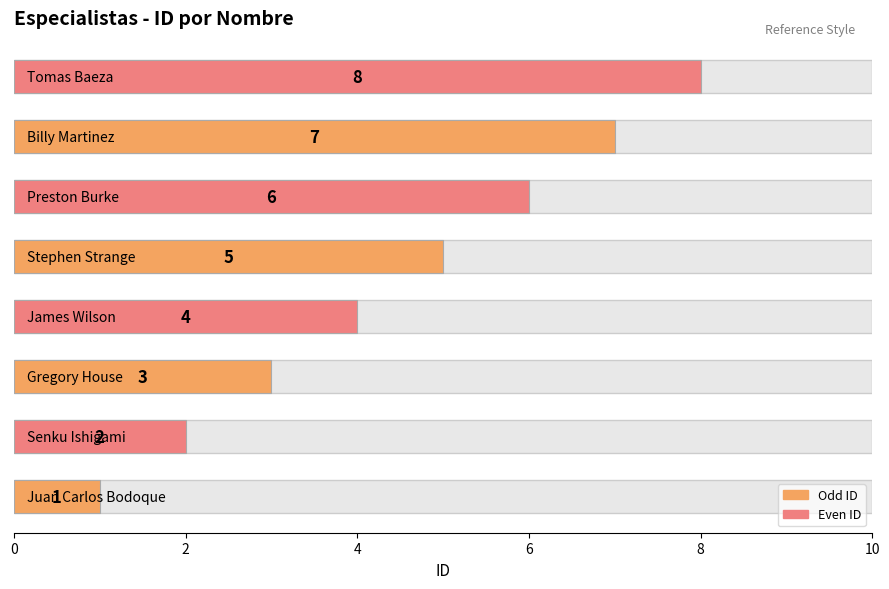

What is the smallest value displayed?

1